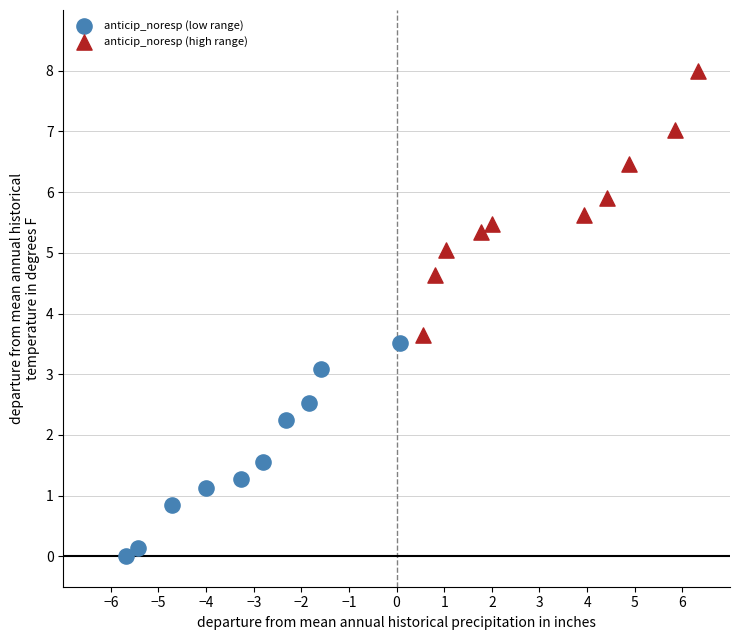

Which series reaches the minimum Y coordinate?

anticip_noresp (low range)